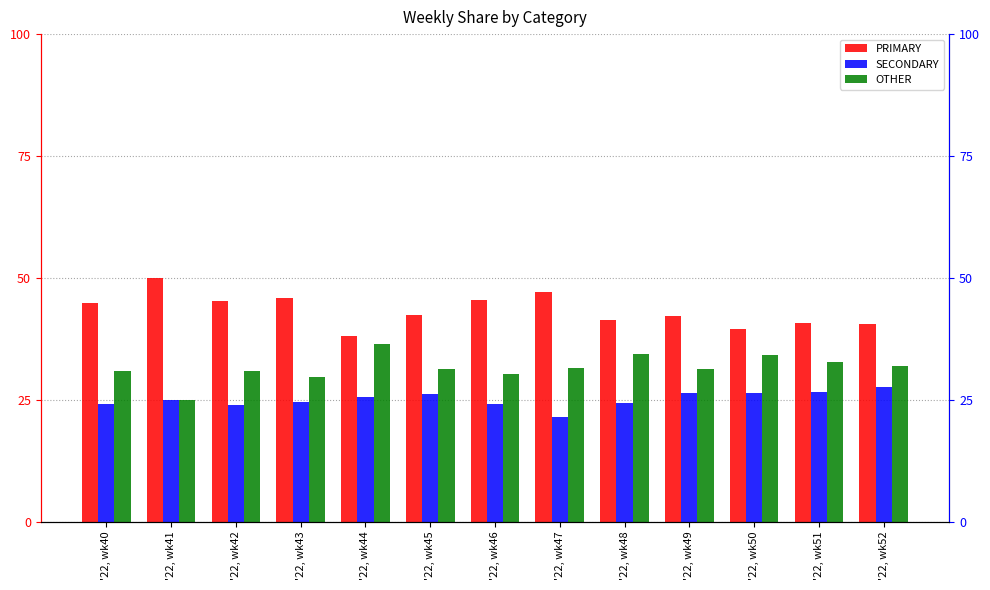

What are all the series names shown in the legend?

PRIMARY, SECONDARY, OTHER